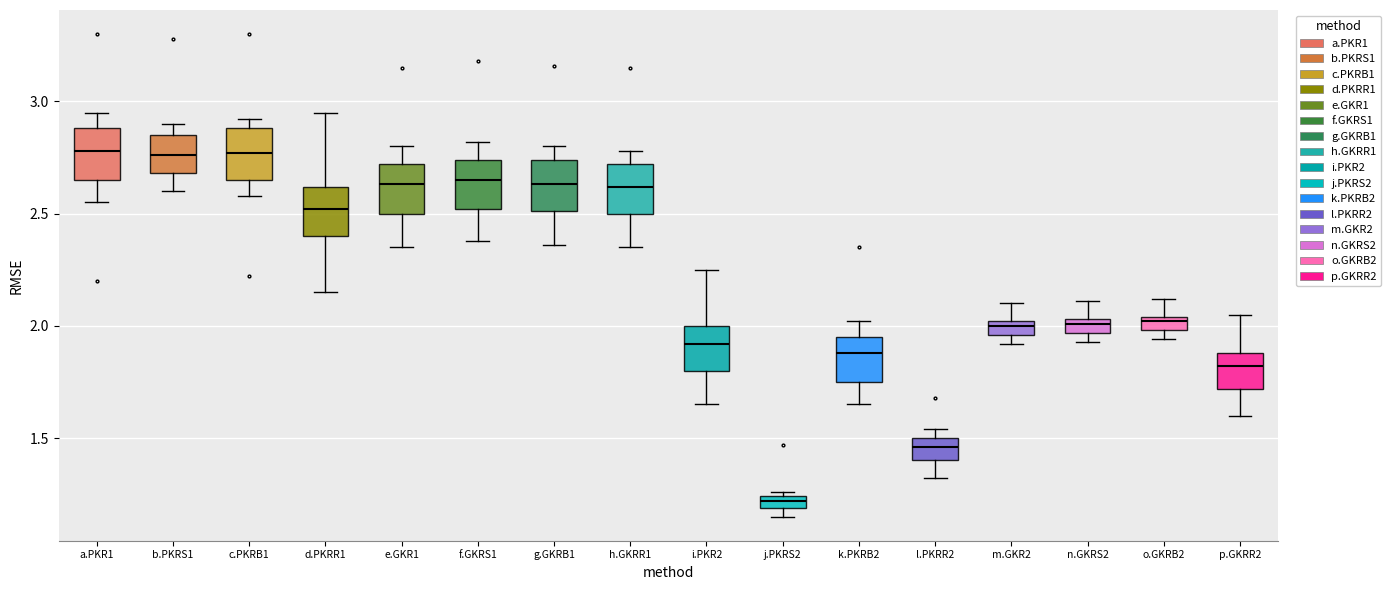

Where does the median line of the box for l.PKRR2 sit on the y-axis? The values are not printed on the chart, so give them approximately, as read against the axis.

1.45